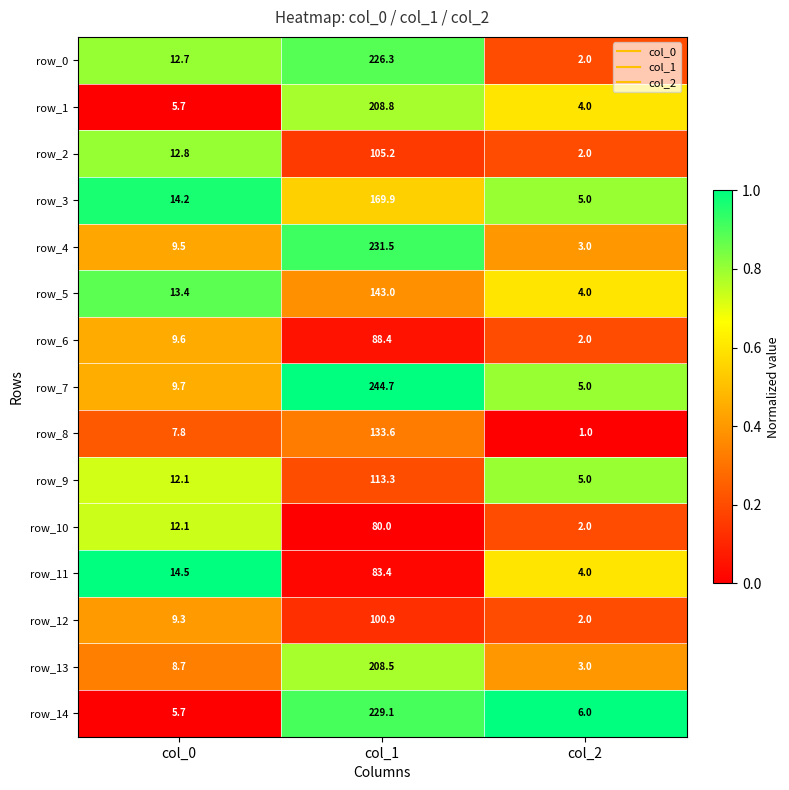

The row_8 series shows 0.4 at col_1. True or false?

False